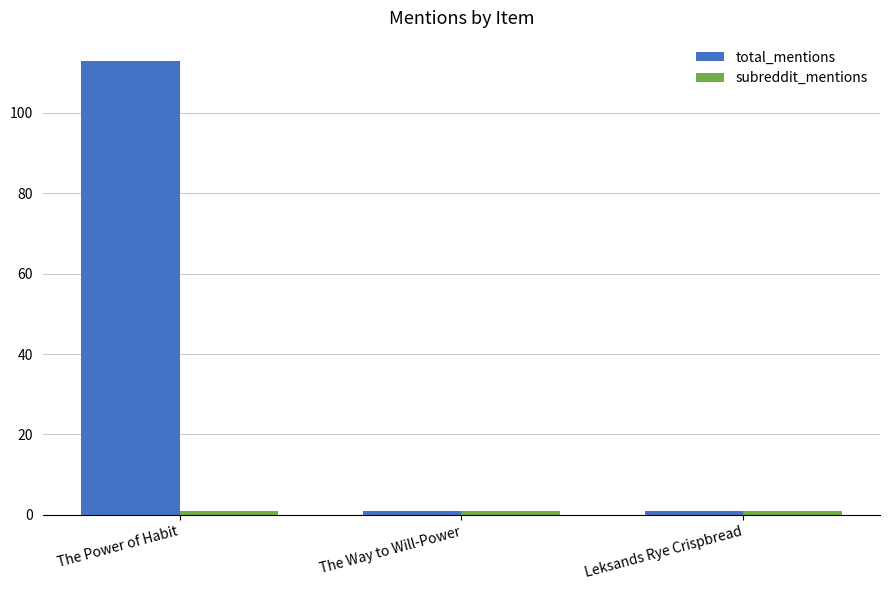

What is the average value of the total_mentions series?

38